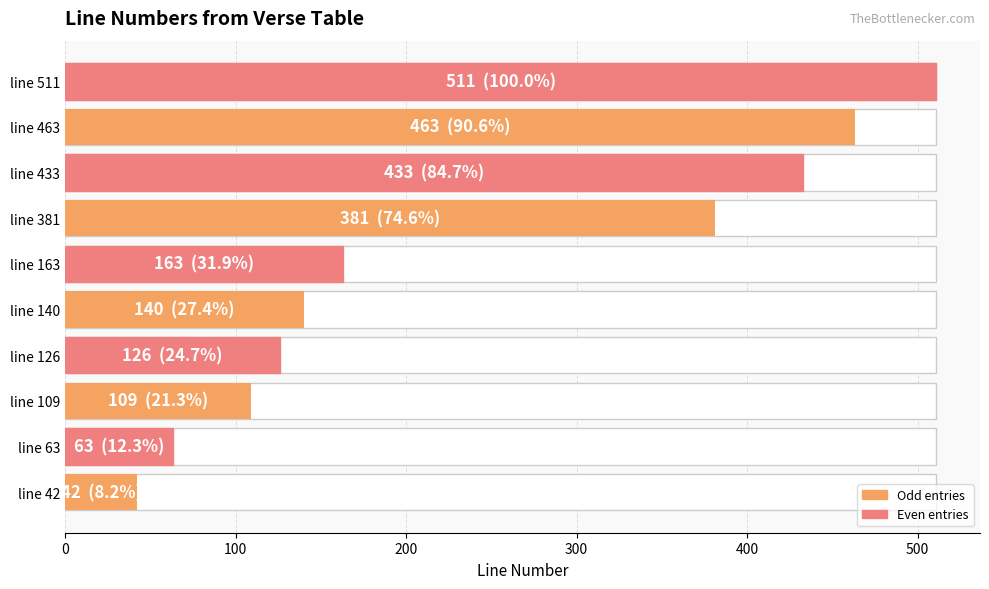

What position from the left is 400?

5